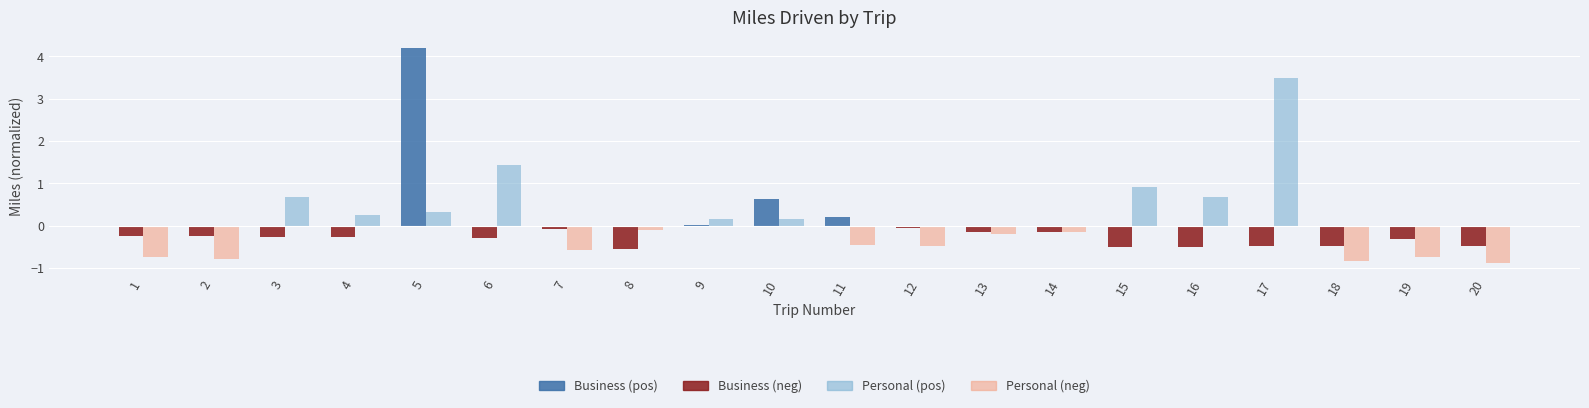

What is the sum of the Personal (pos) values at 6 and 2?

1.4